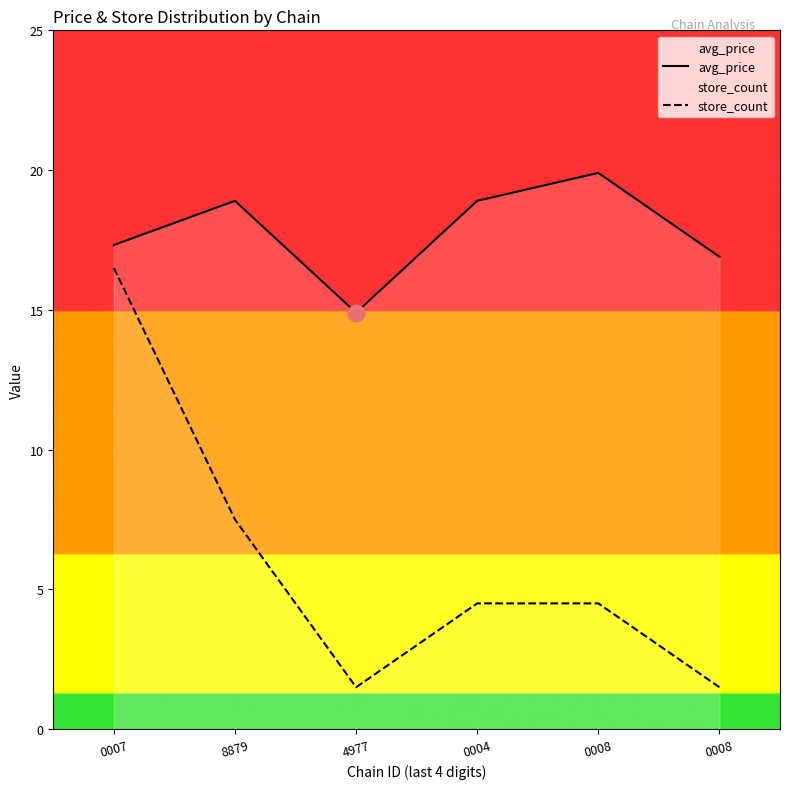

What is the difference between the store_count values at 8879 and 0004?

3.0